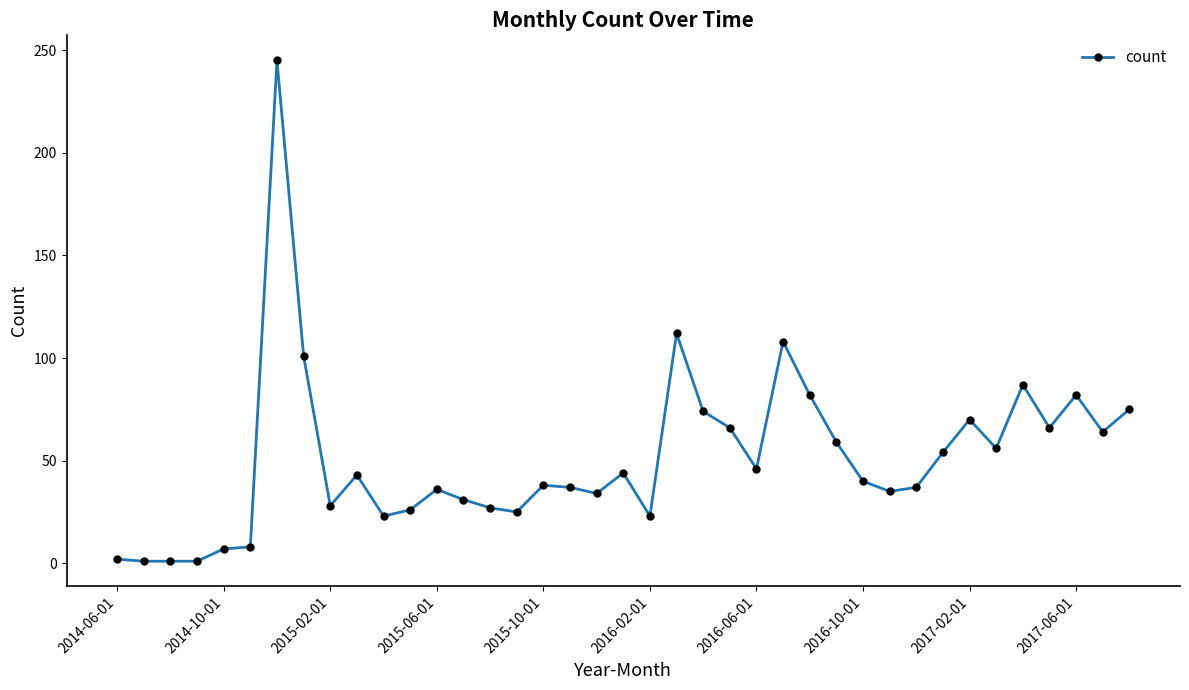

What is the greatest value displayed?

245